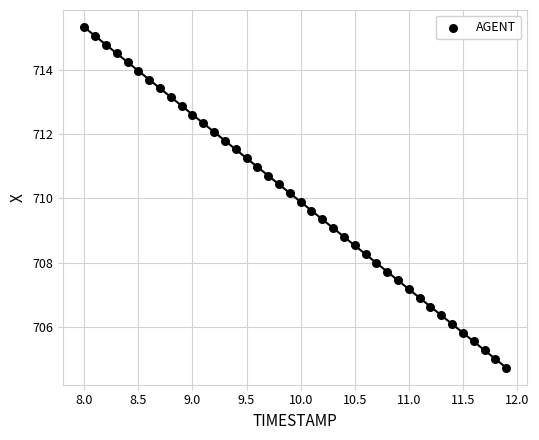

What is the range of X values (max minus min)?

3.9